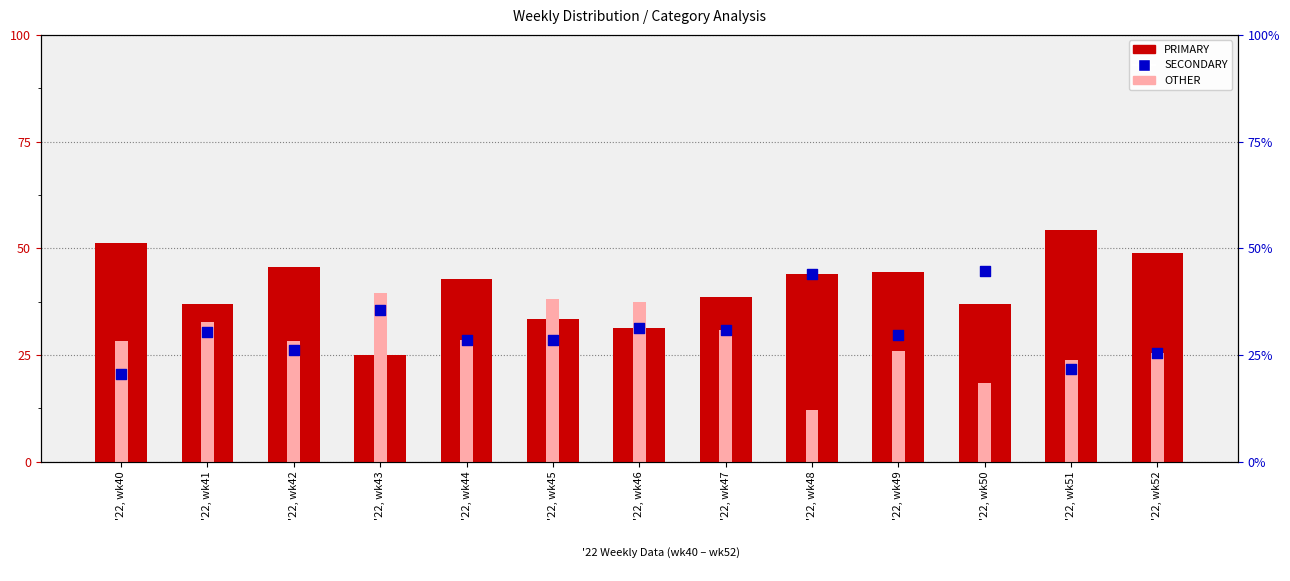

At how many categories does at least one series exceed 28?

13